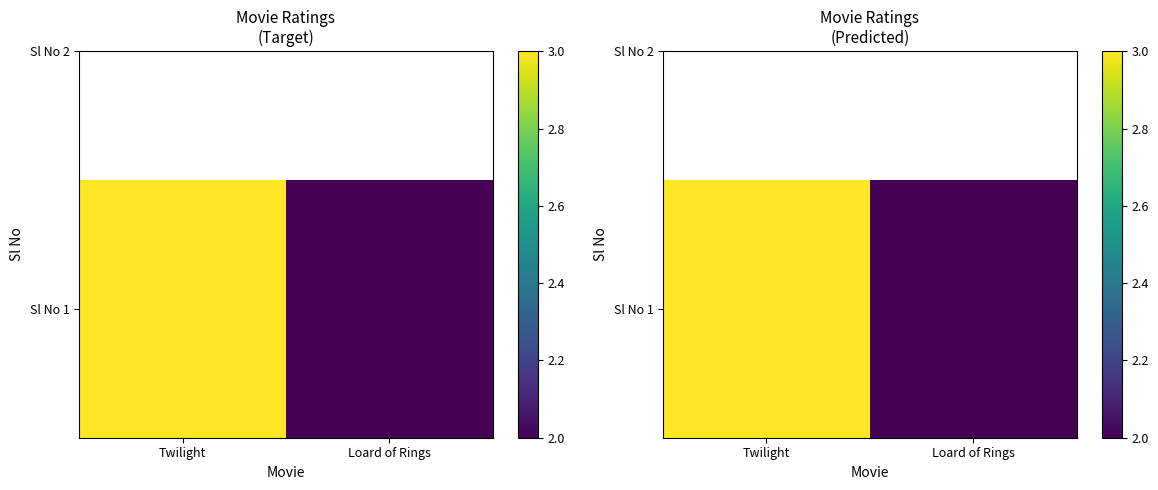

What is the ratio of the value at Twilight to the value at Loard of Rings?

1.5